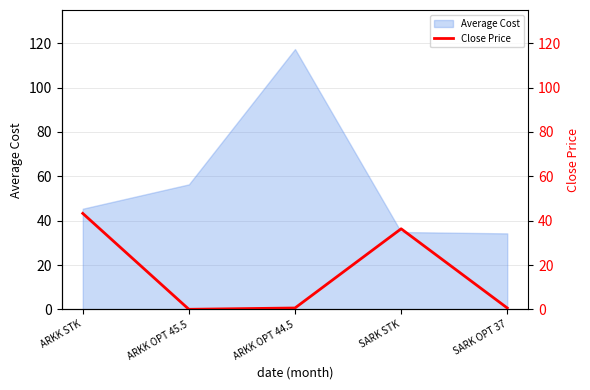

The Average Cost series shows 37.0 at ARKK OPT 45.5. True or false?

False